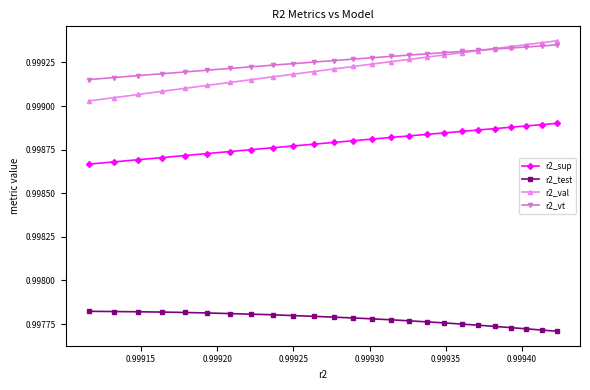

Does the chart display data point markers on the line(s)?

Yes